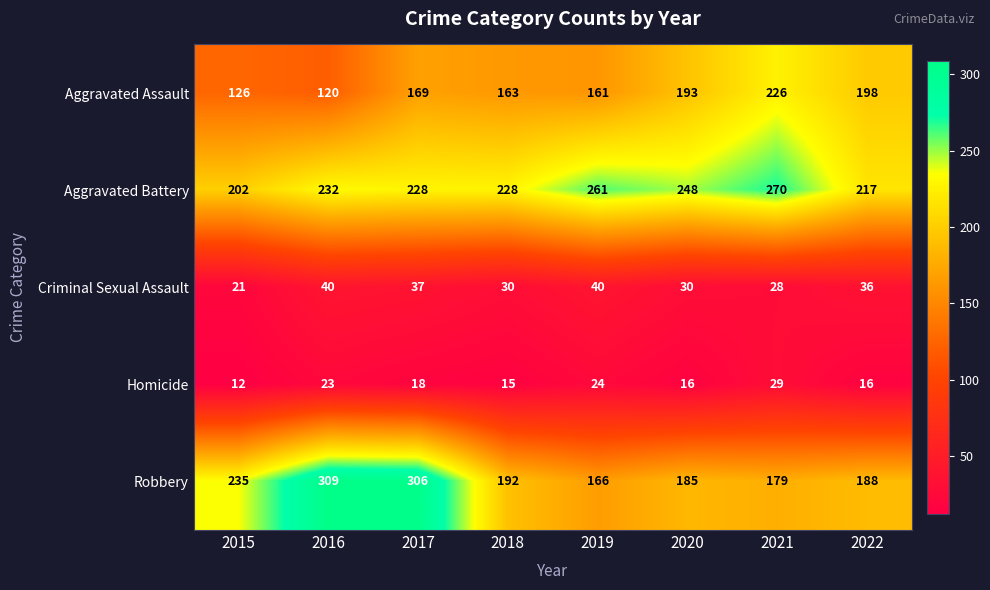

Which series has the largest total across all categories?

Aggravated Battery